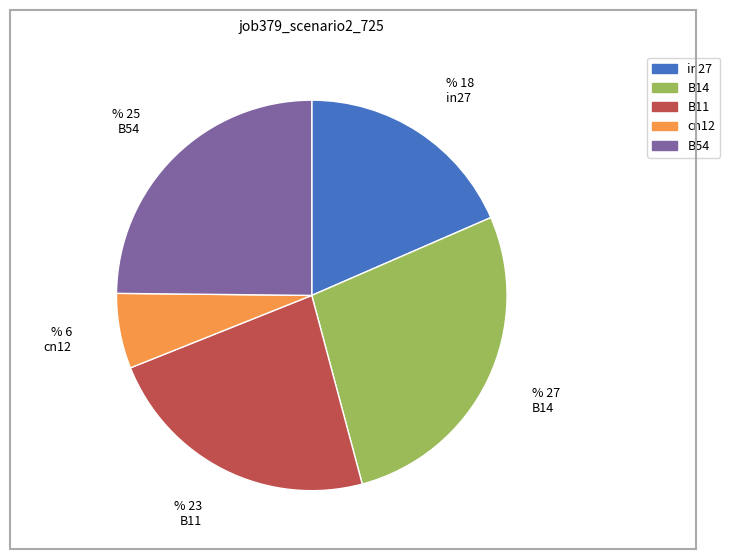

Rank the categories by value from highest to lowest.

B14, B54, B11, in27, cn12